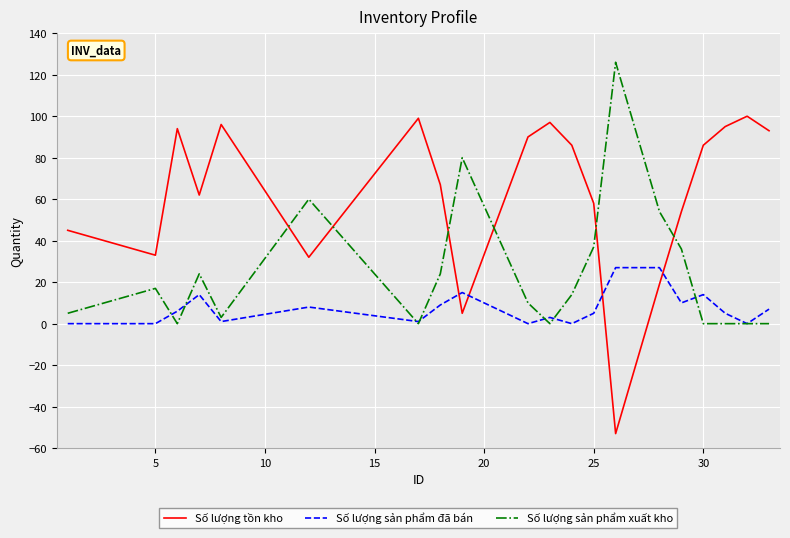

Rank the series by their average value, from highest to lowest.

Số lượng tồn kho, Số lượng sản phẩm xuất kho, Số lượng sản phẩm đã bán